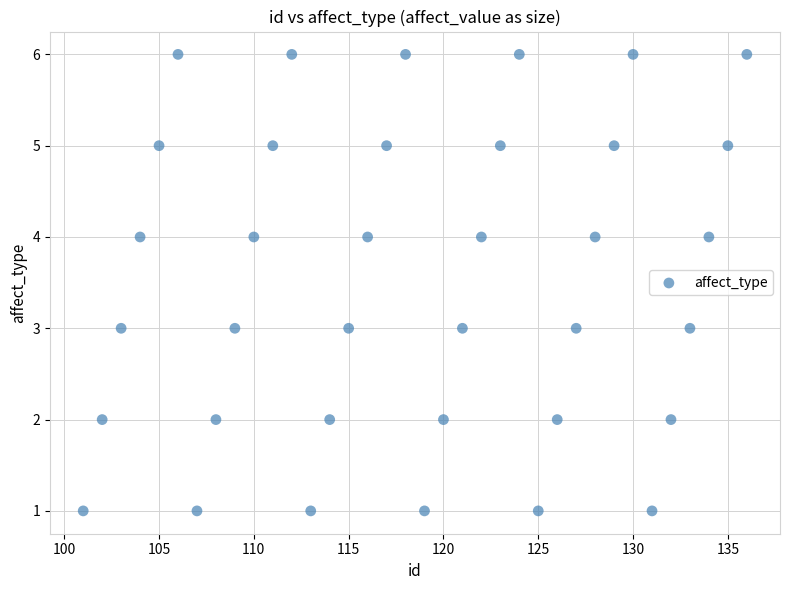

What is the range of Y values (max minus min)?

5